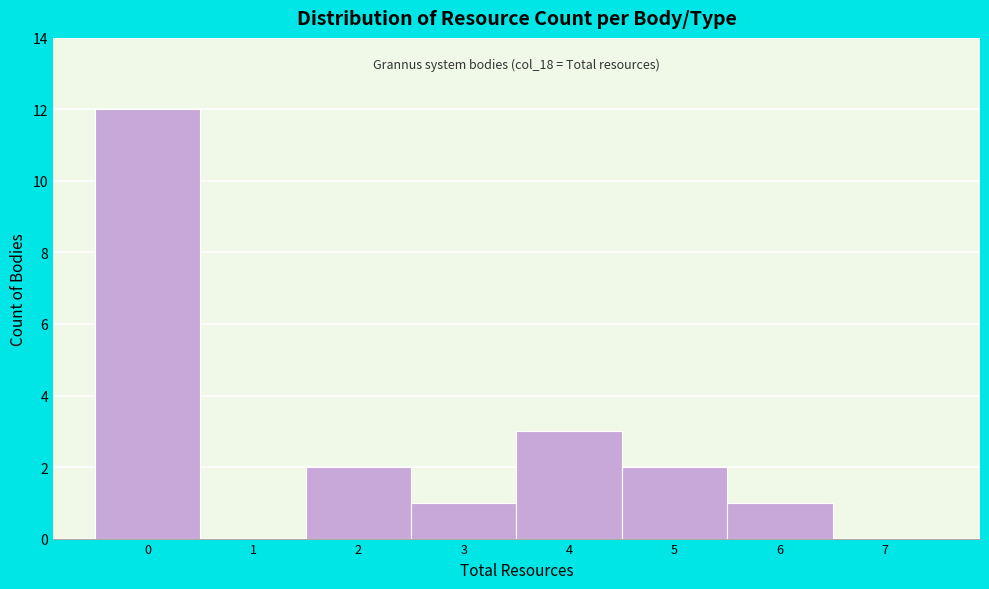

Over which range of the x-axis is the bar tallest?

-0.5 to 0.5